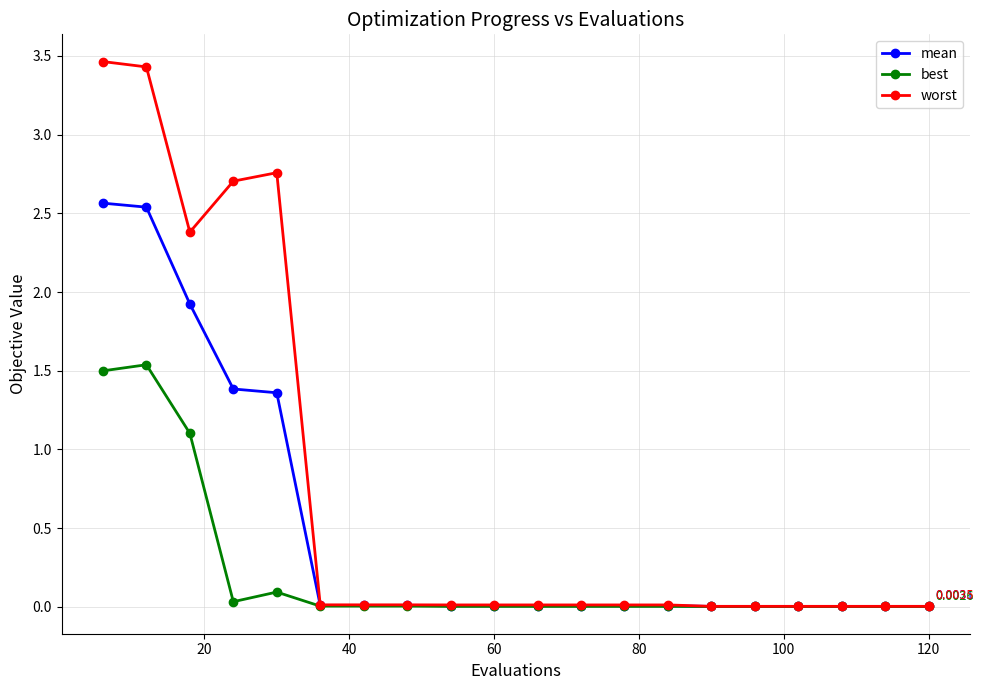

Which series has the largest total across all categories?

worst